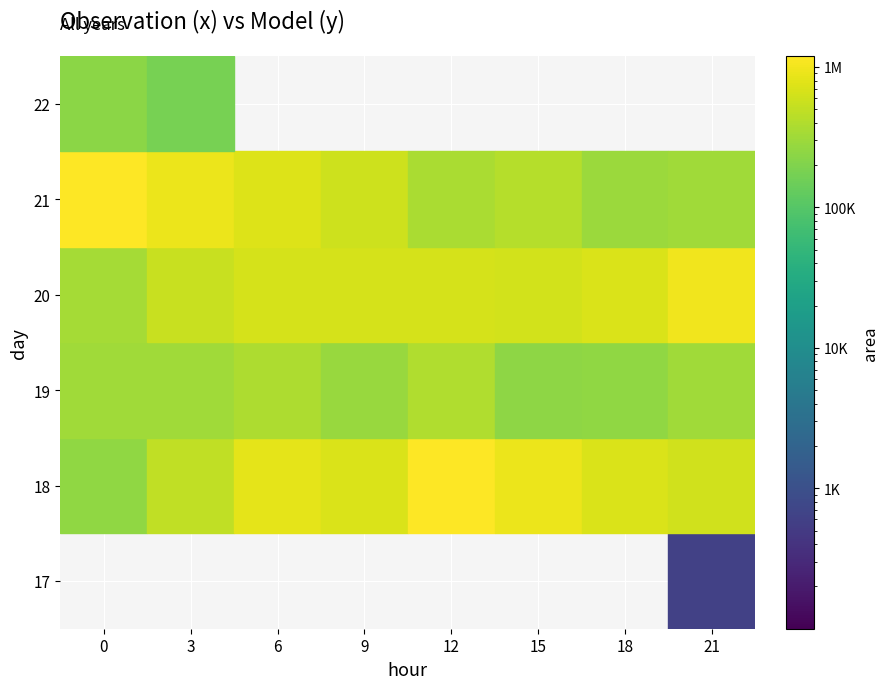

What is the total value across all series at 3?

2426875